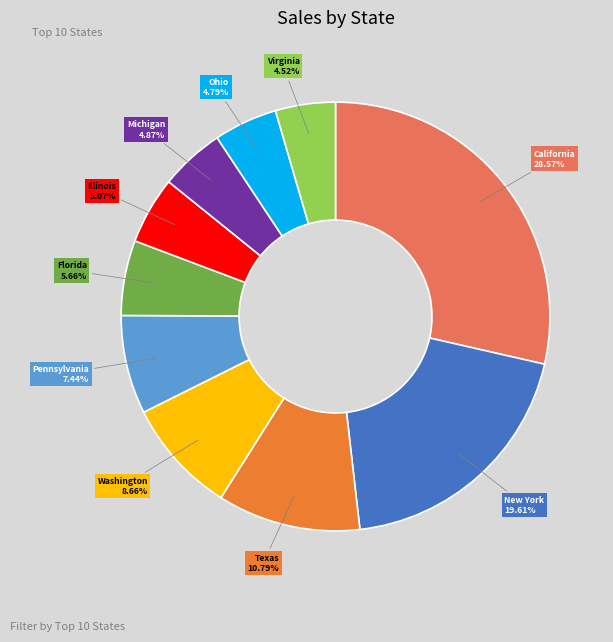

To the nearest percent, what is the average slice percentage?

10%